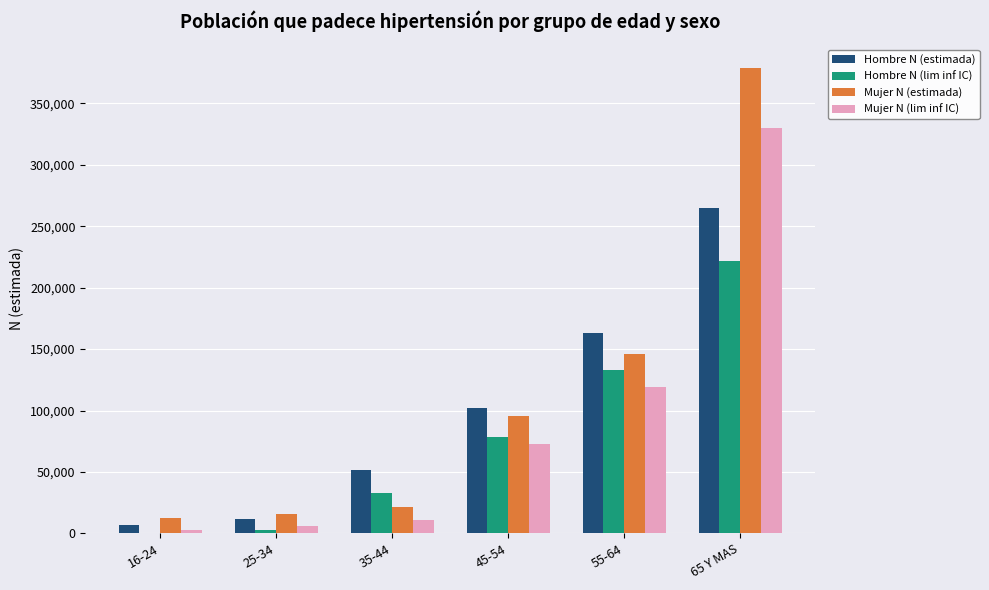

At which label does Mujer N (estimada) reach its peak?

65 Y MAS